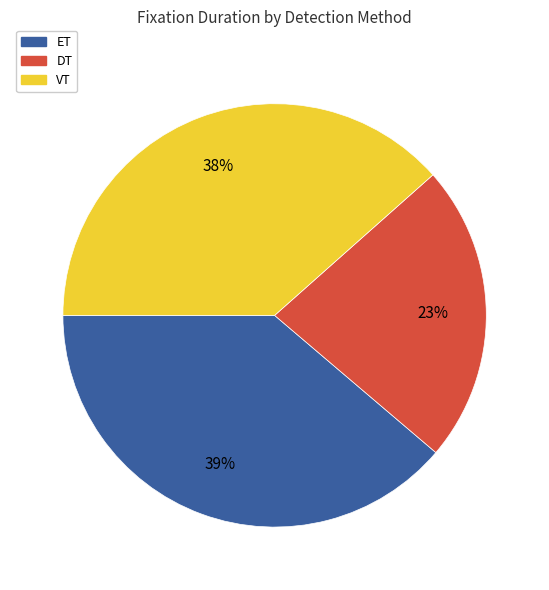

To the nearest percent, what portion does DT represent?

23%